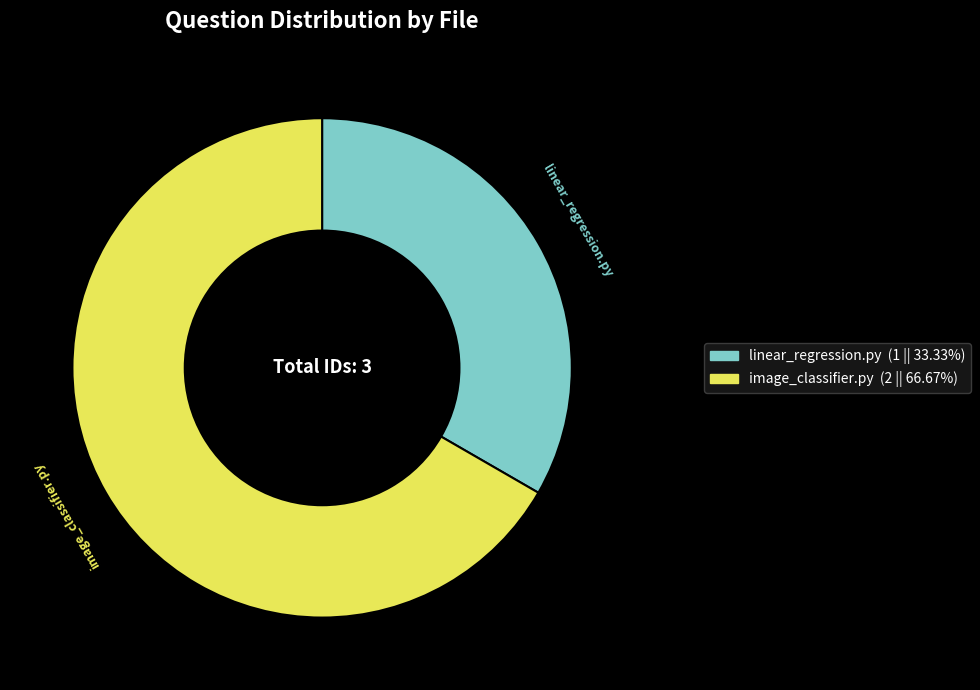

Count the number of slices in the pie.

2